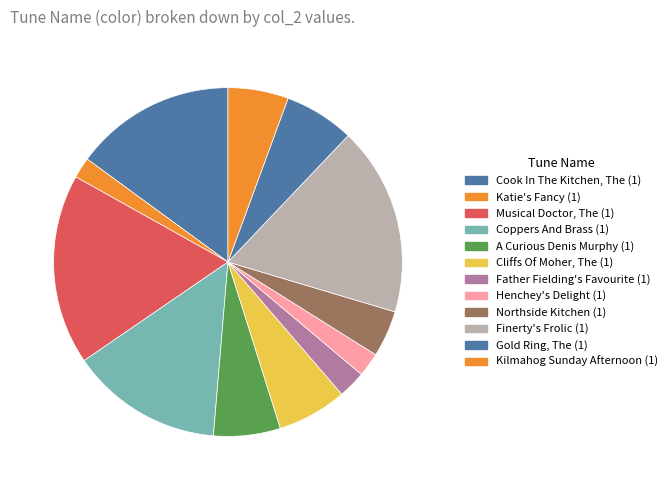

How many slices are in this pie chart?

12